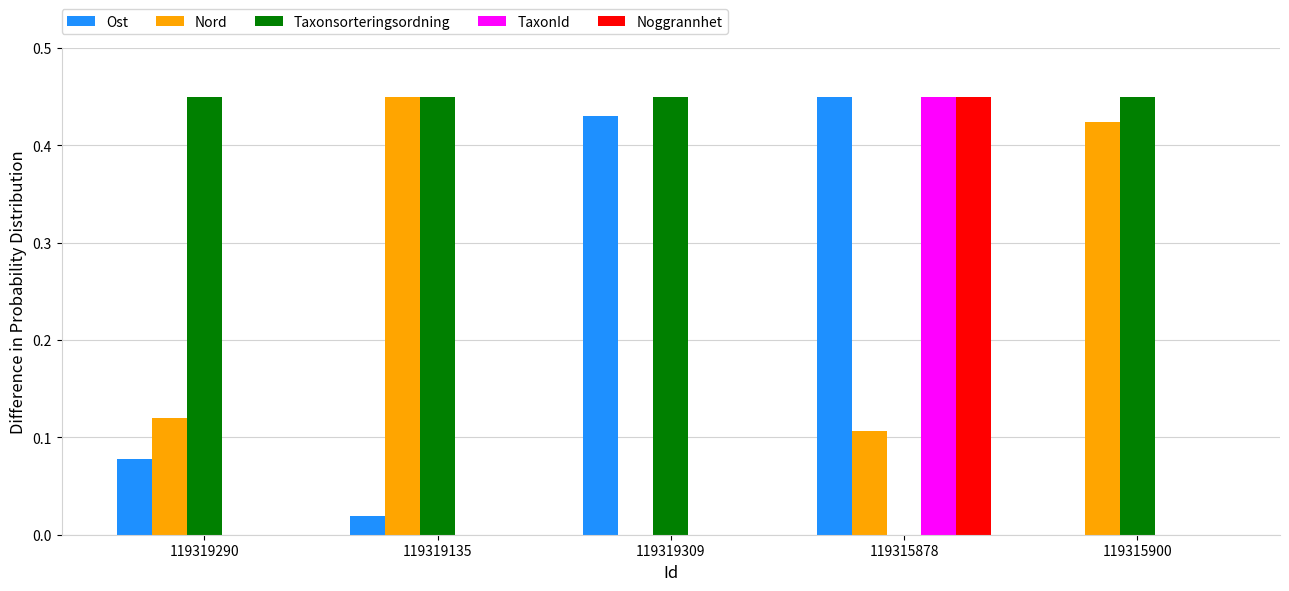

What is the average value of the Nord series?

0.2